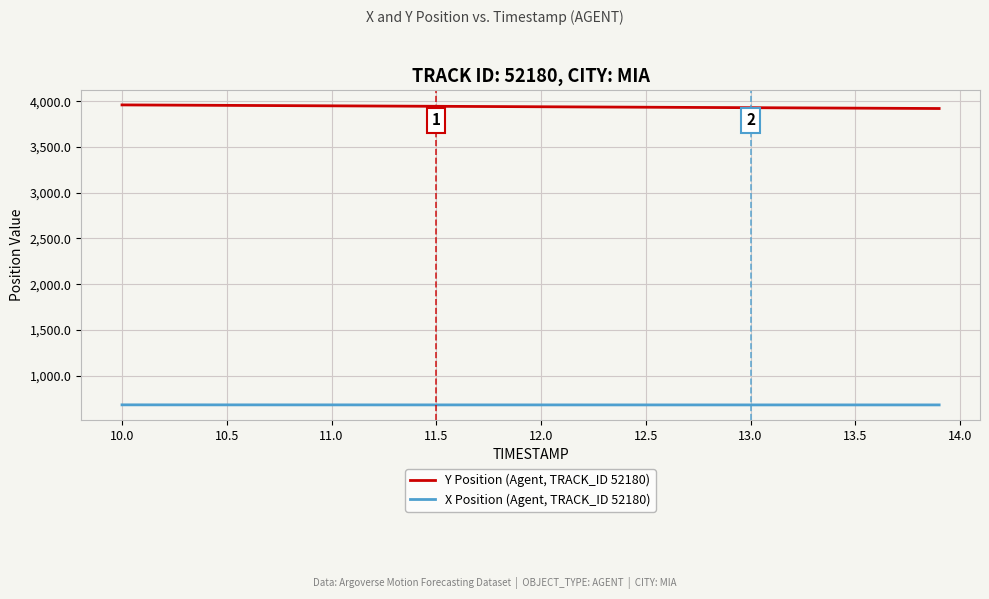

Which series has the largest total across all categories?

Y Position (Agent, TRACK_ID 52180)